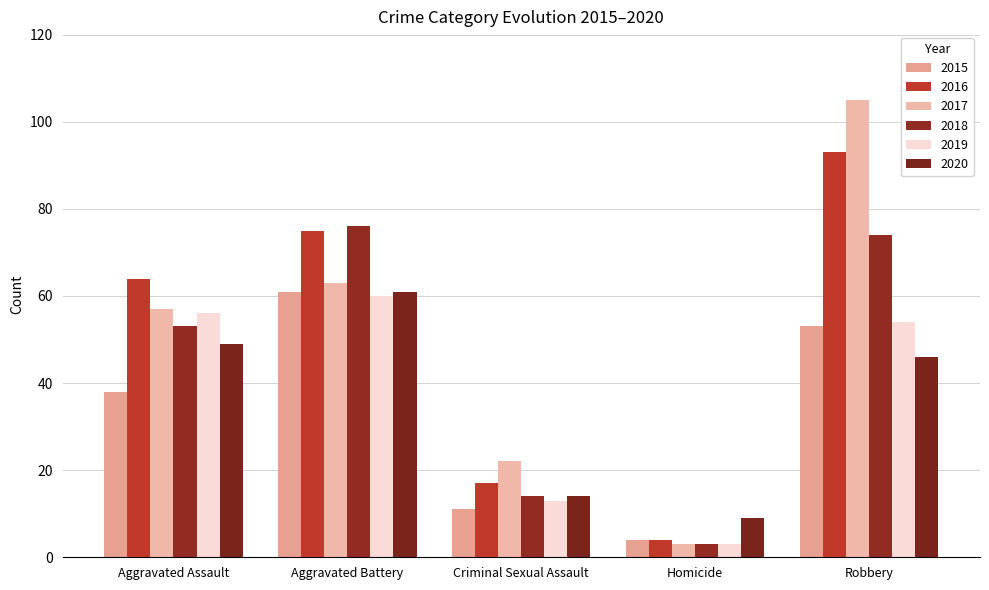

What is the sum of the 2016 values at Criminal Sexual Assault and Homicide?

21